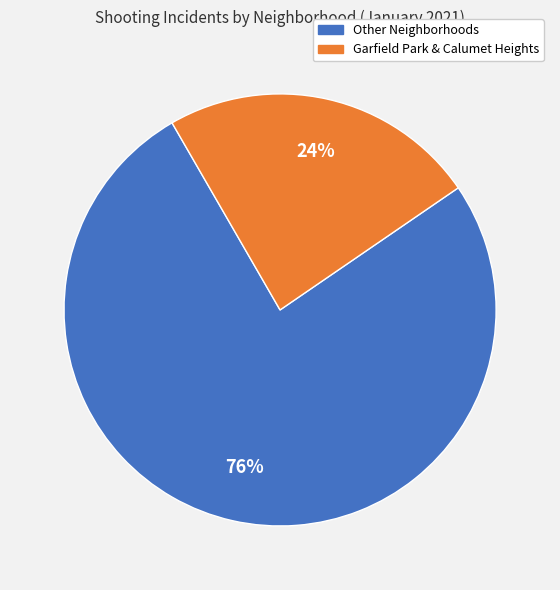

To the nearest percent, what is the difference between the largest and smallest slice percentages?

52%